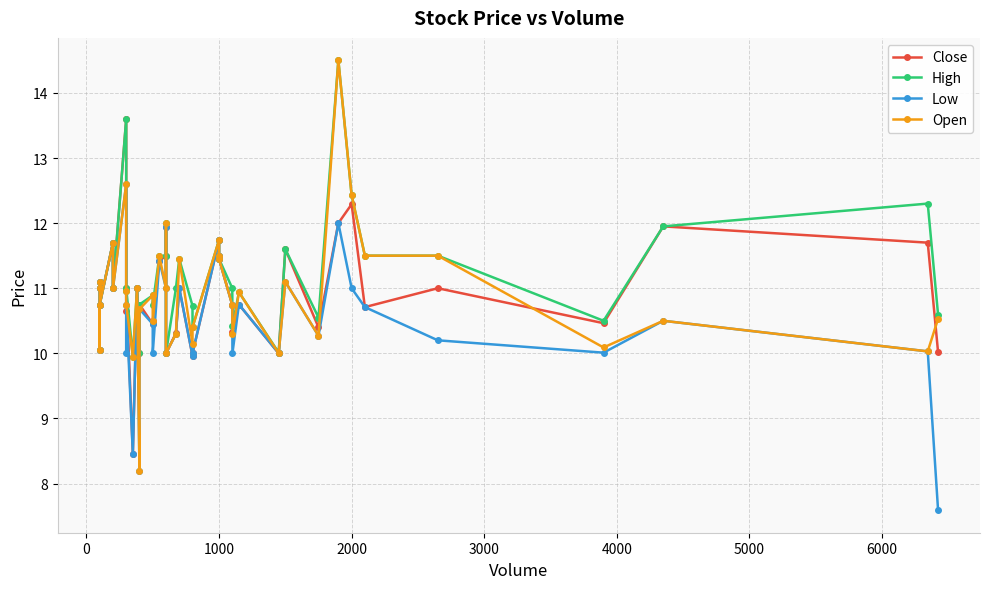

What is the maximum value shown in the chart?

14.5